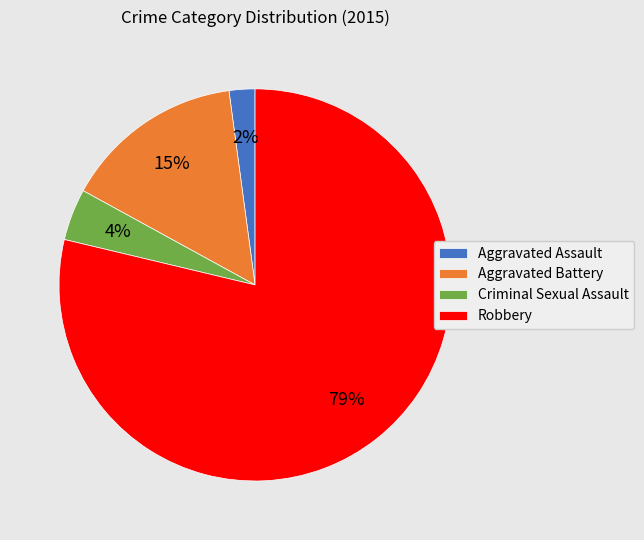

Approximately how many times larger is the value at Criminal Sexual Assault compared to Robbery?

0.1